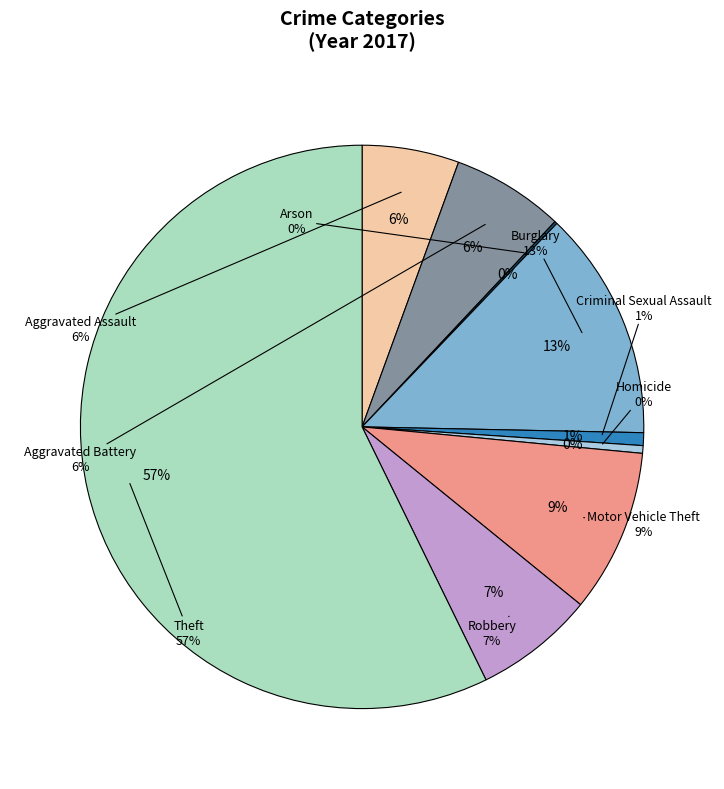

How much of the chart is everything except Criminal Sexual Assault?

99.3%